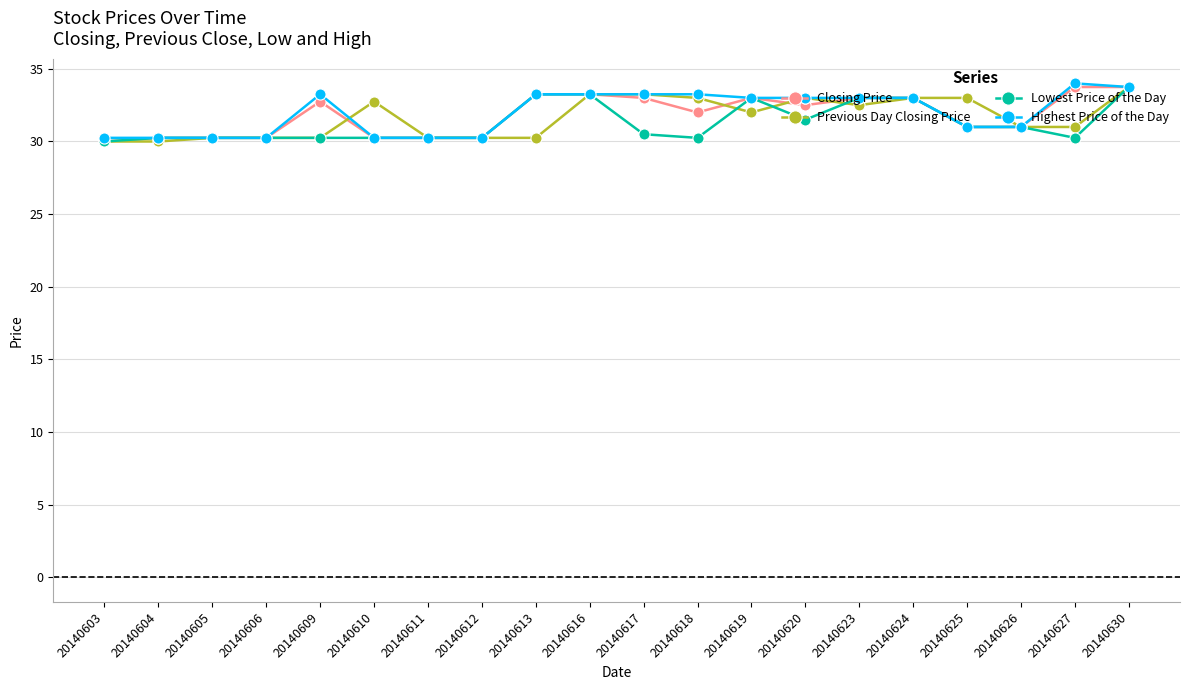

The Lowest Price of the Day series shows 47.4 at 20140630. True or false?

False